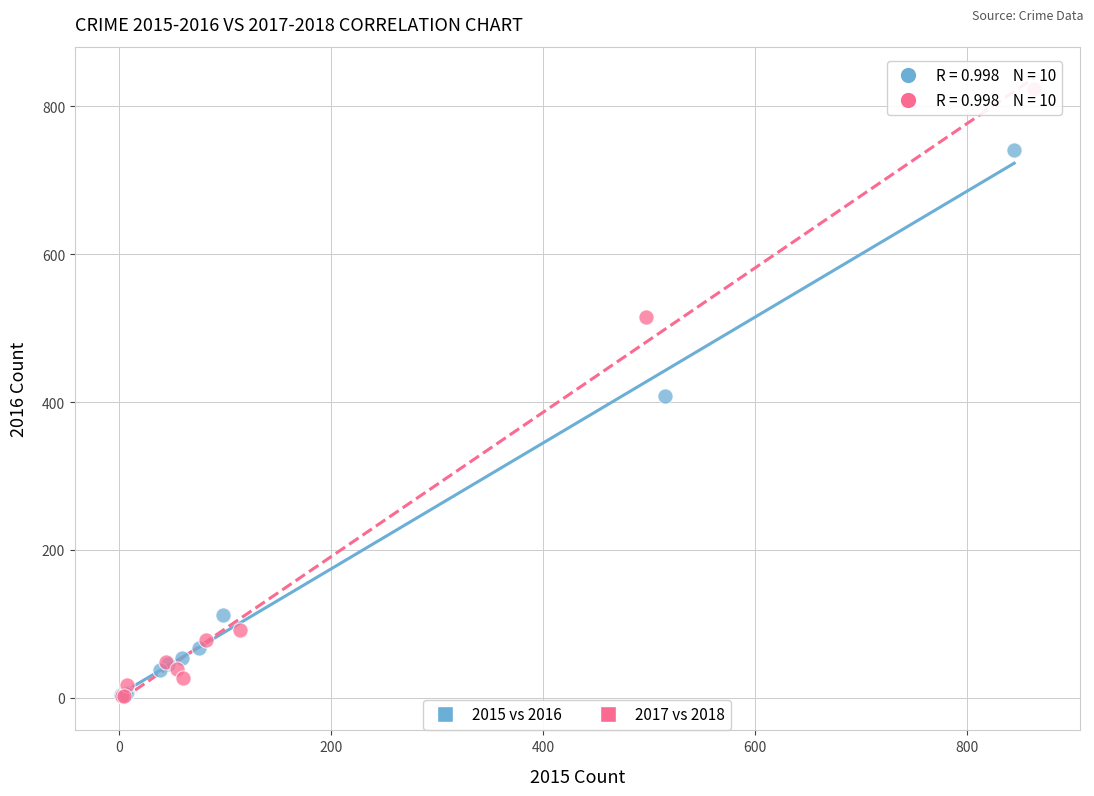

Which series has the largest Y range (max minus min)?

2017 vs 2018